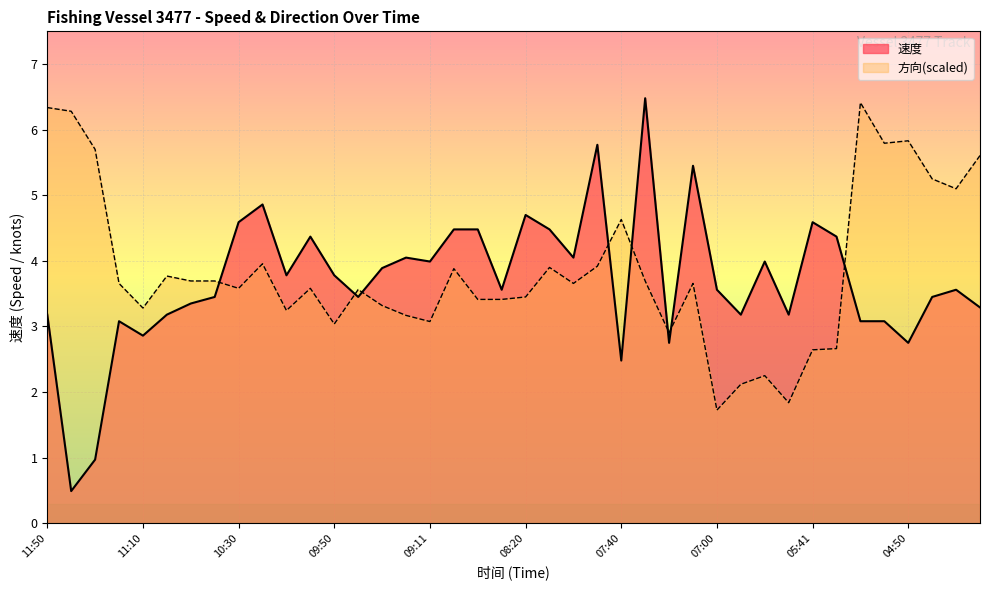

What is the difference between the highest and lowest values at 09:11?

0.9